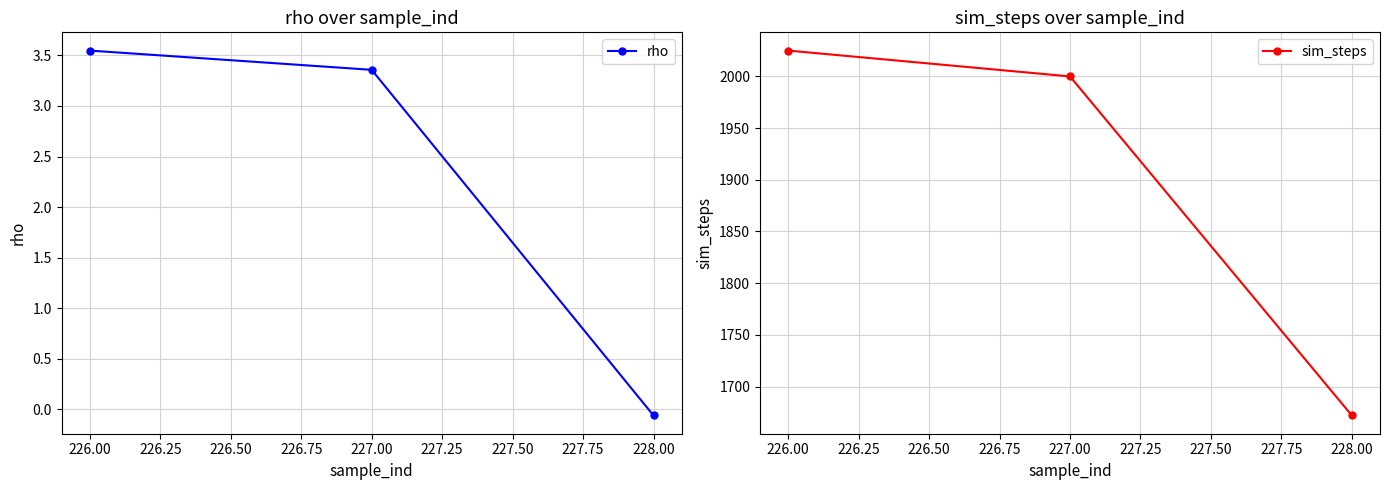

At which label does rho first exceed 3?

226.00